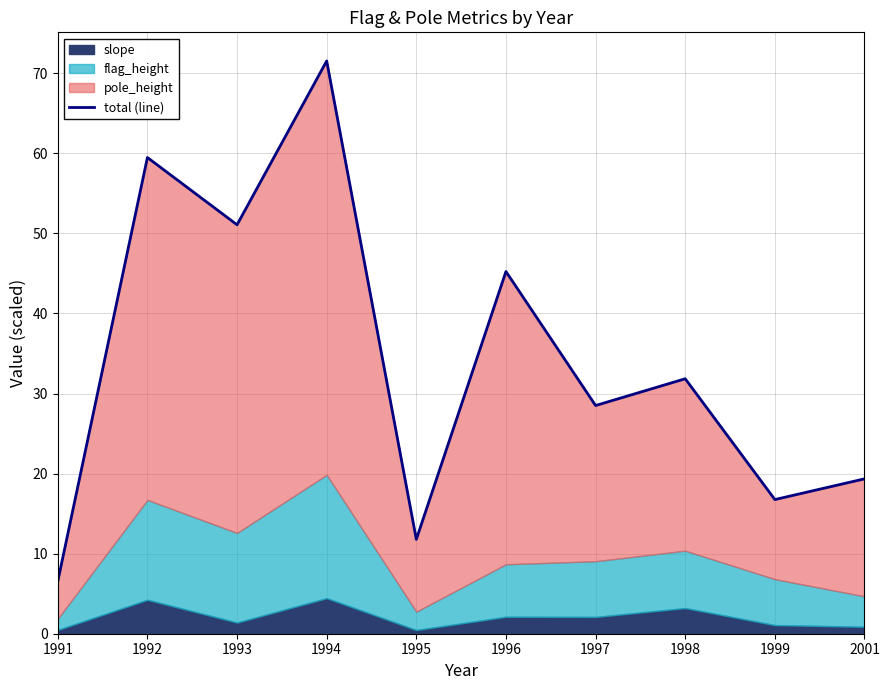

At which category does the chart reach its peak across all series?

1994